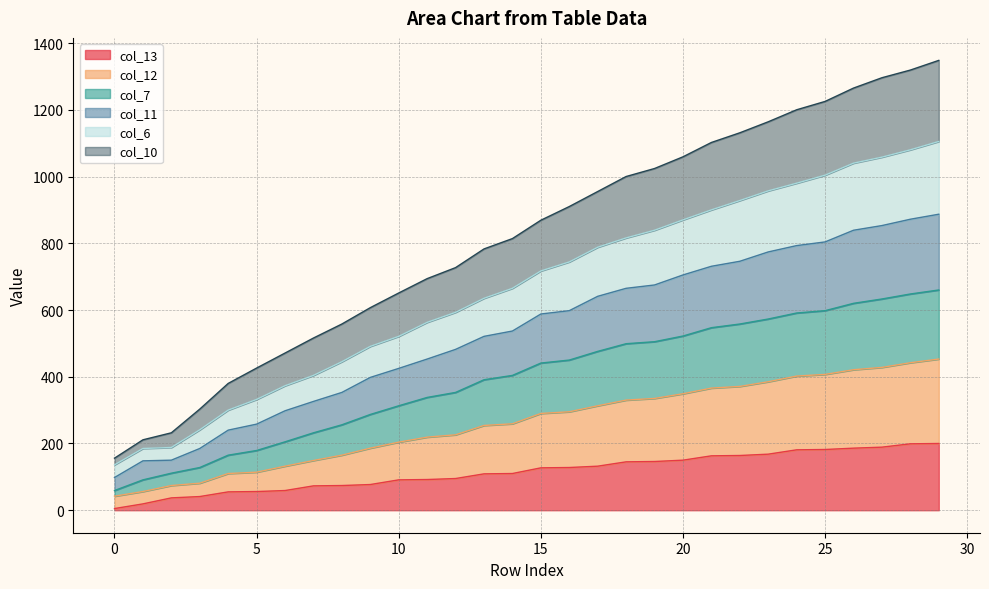

At which category is the sum across all series the highest?

29